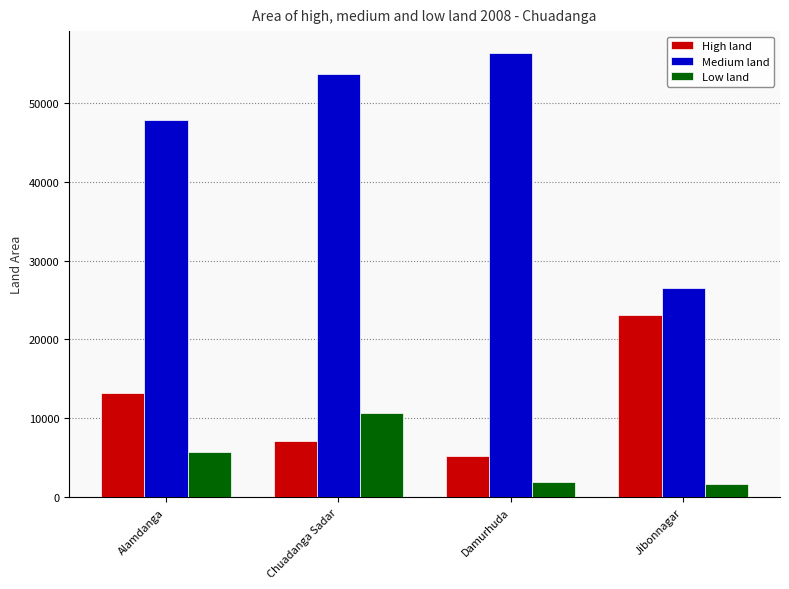

How many bars are there in each group?

3